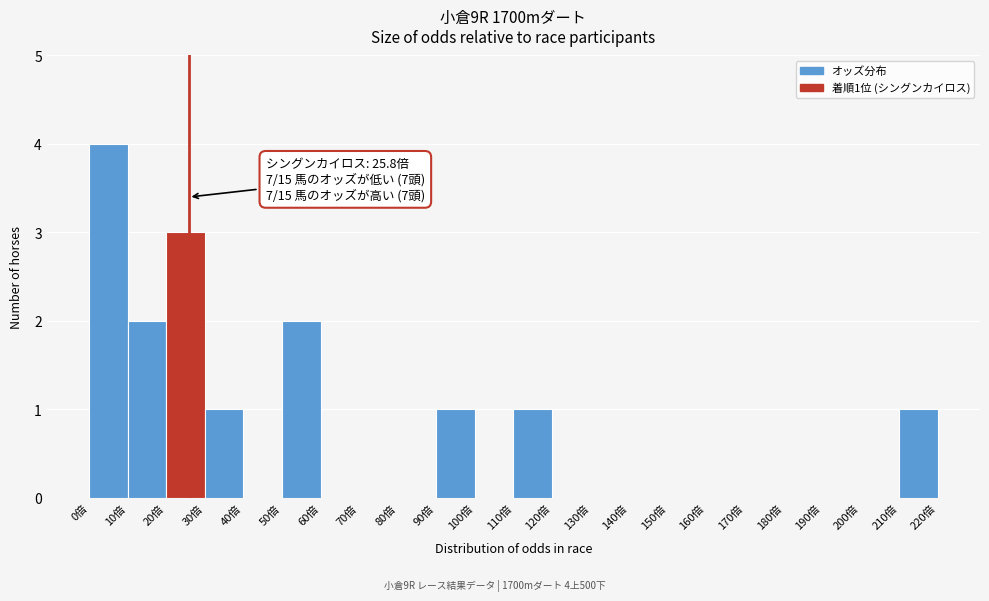

Which range on the x-axis has the tallest bar?

0 to 10